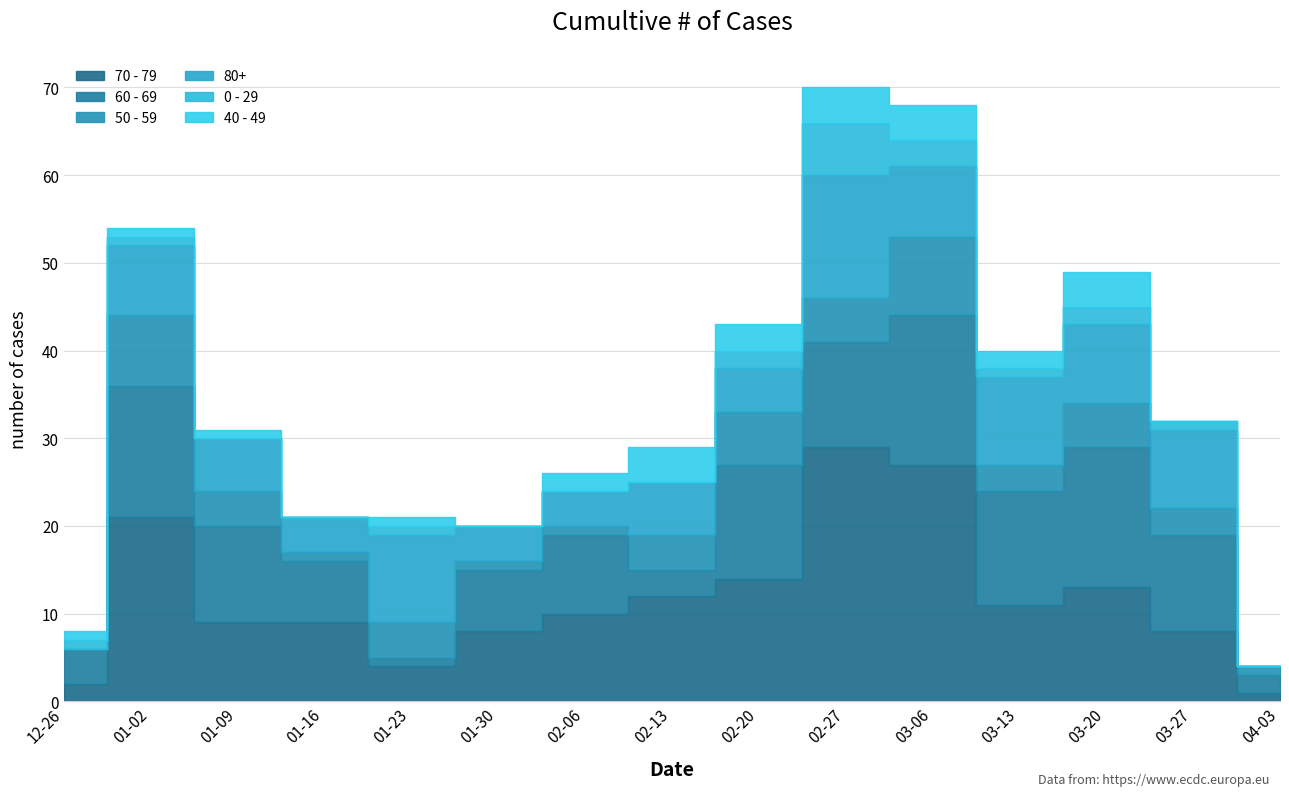

Where is 50 - 59 nearest to the value 4?

2023-01-09